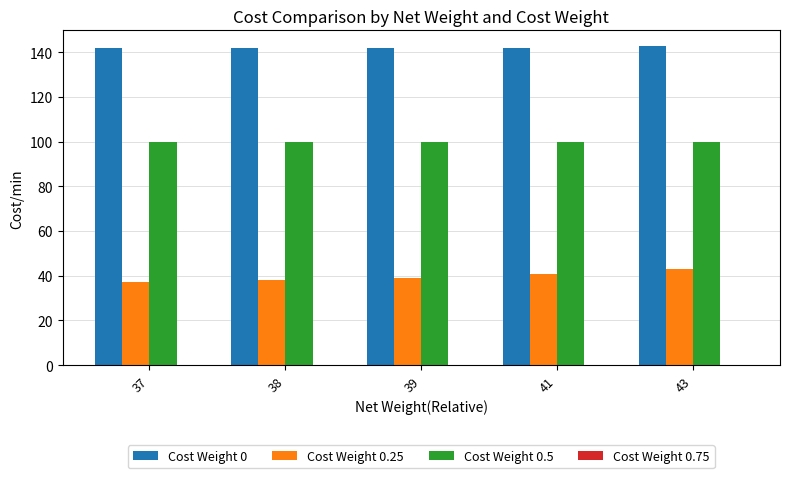

Count the Cost Weight 0.25 values in the range 38 to 41.

3